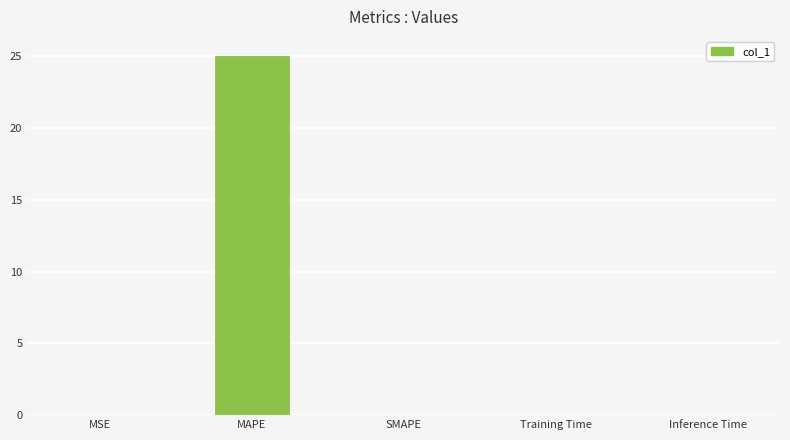

What value does the data have at MAPE?

25.1